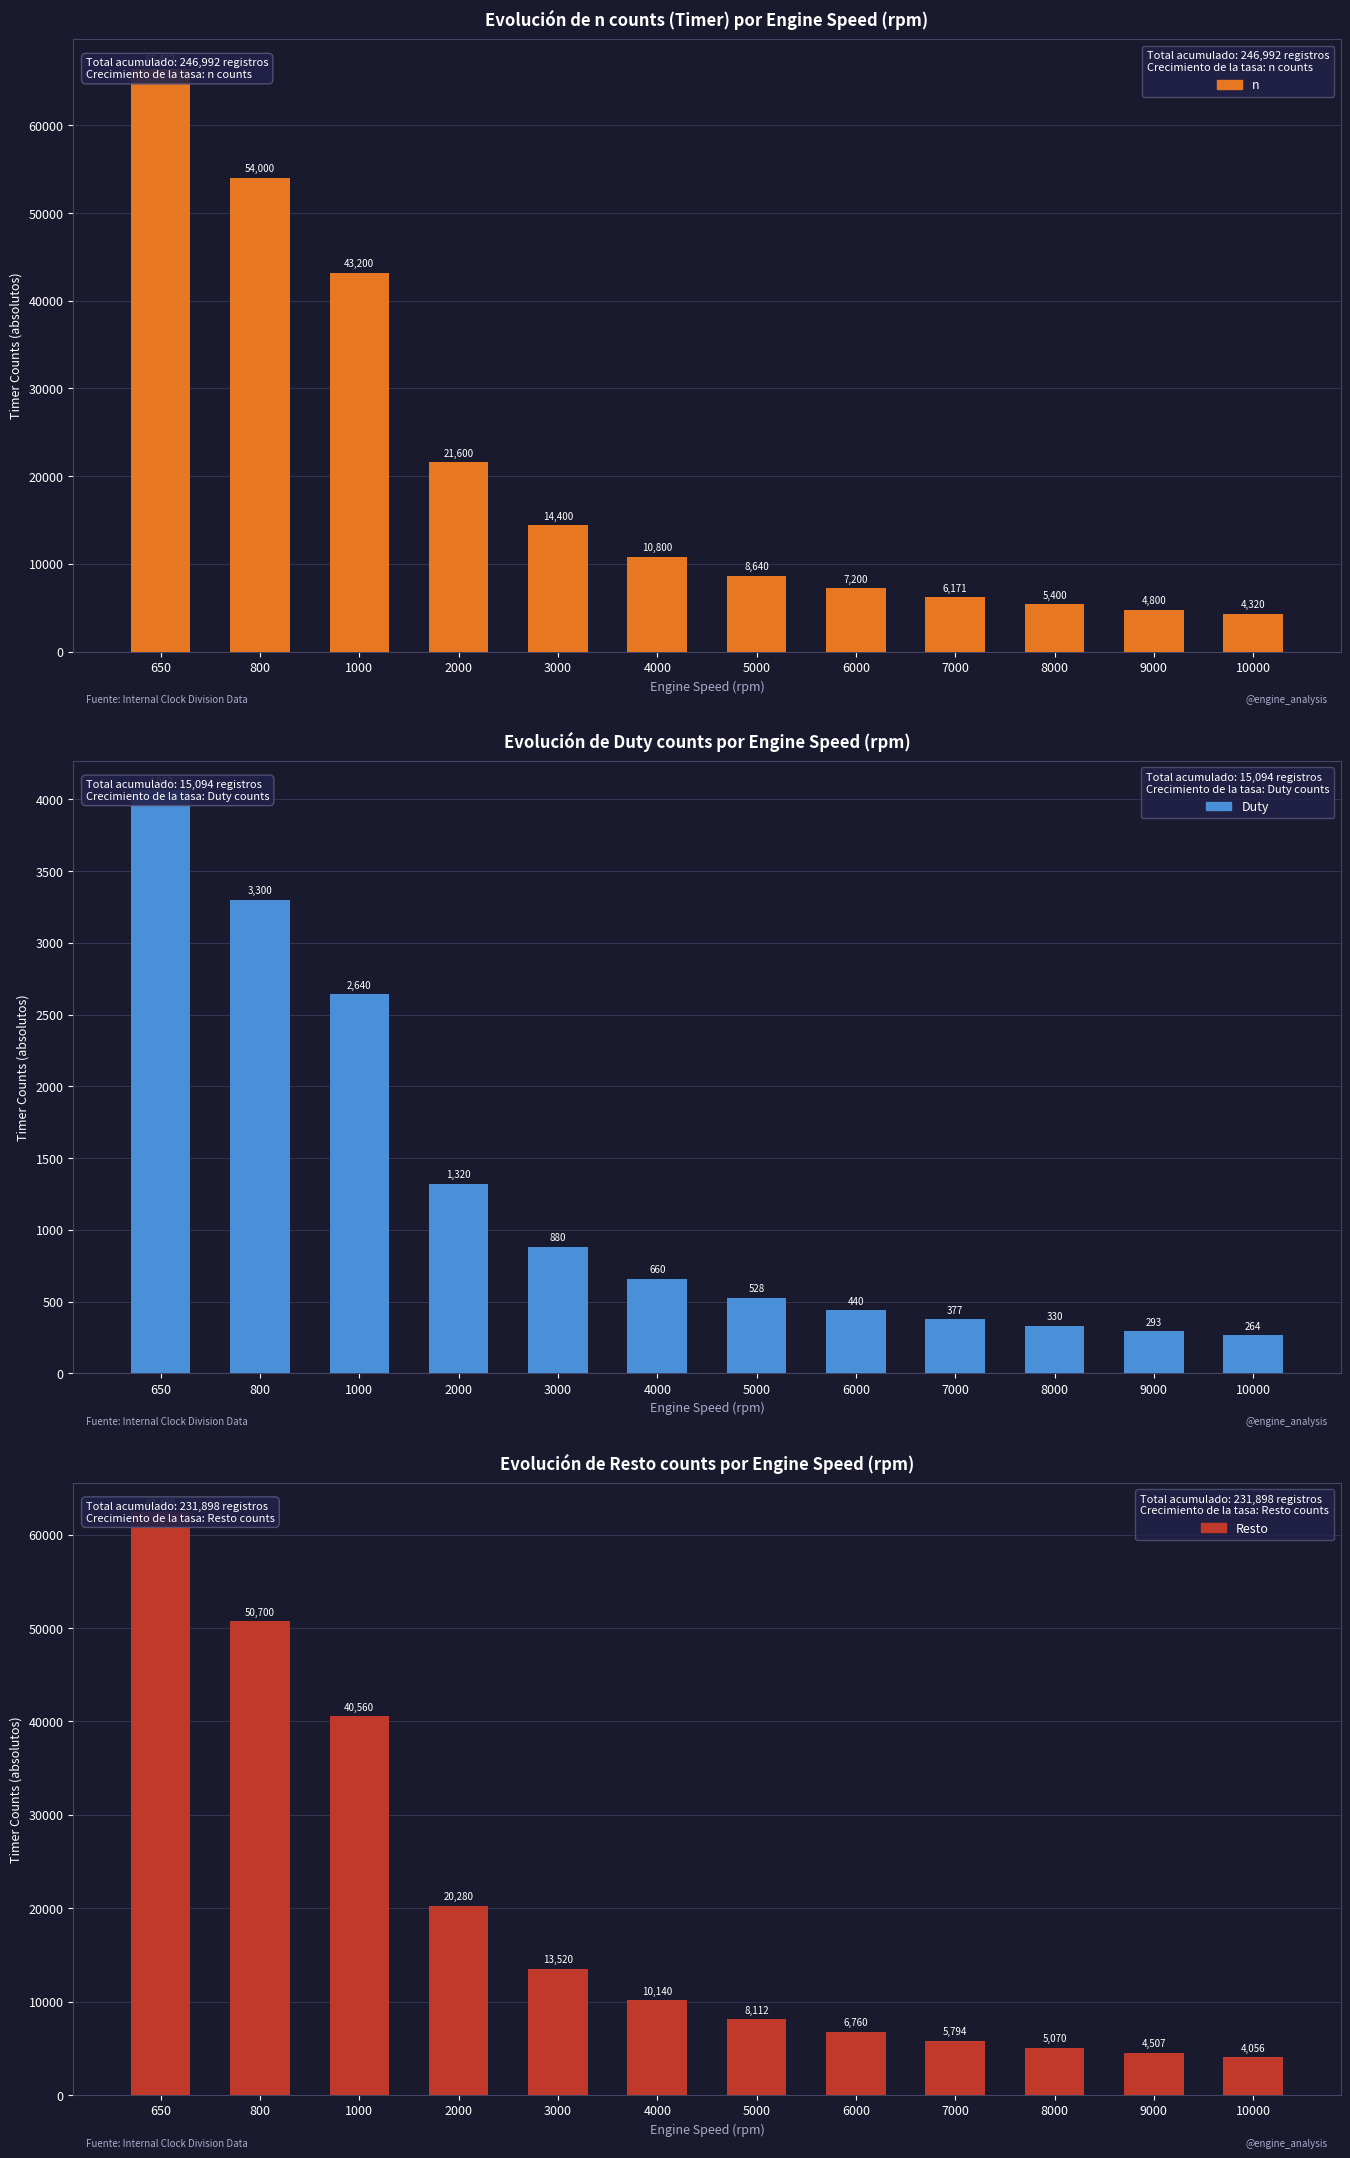

Read the Resto value at 9000.

4506.7